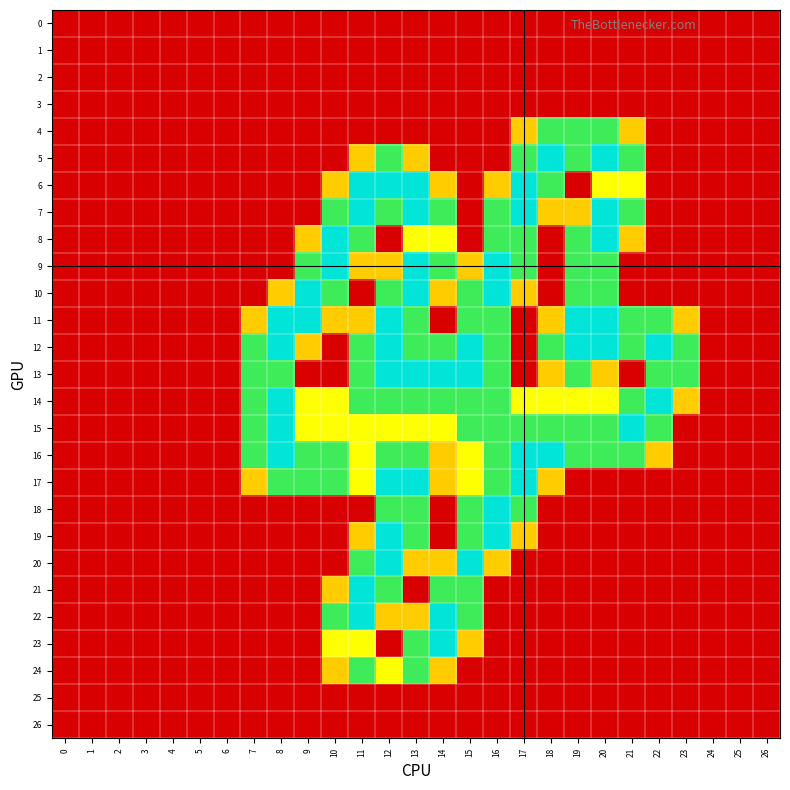

Which series has the largest total across all categories?

12